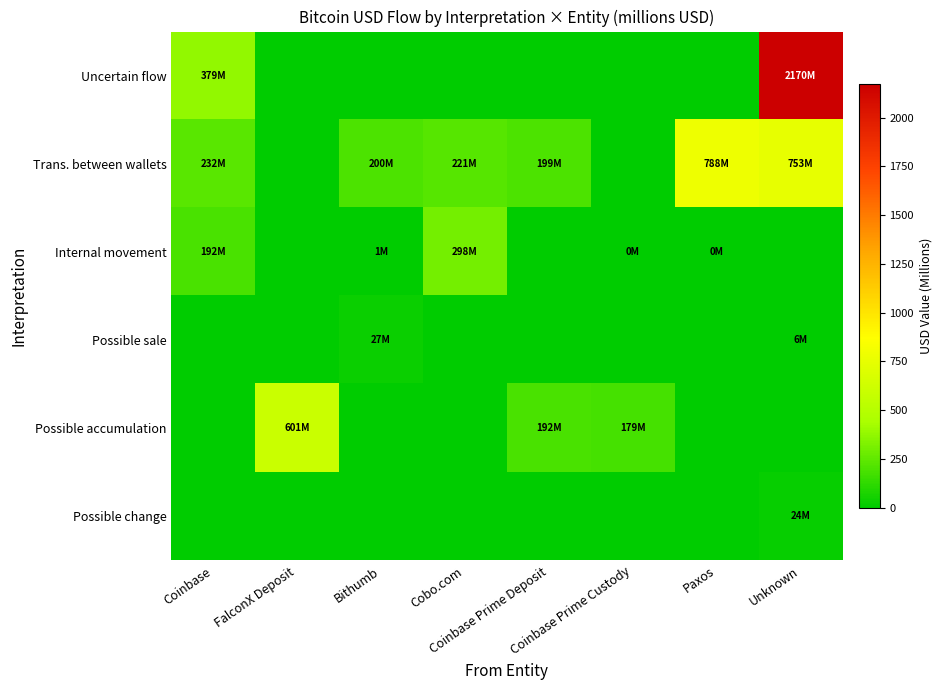

Which series has the largest total across all categories?

Uncertain flow